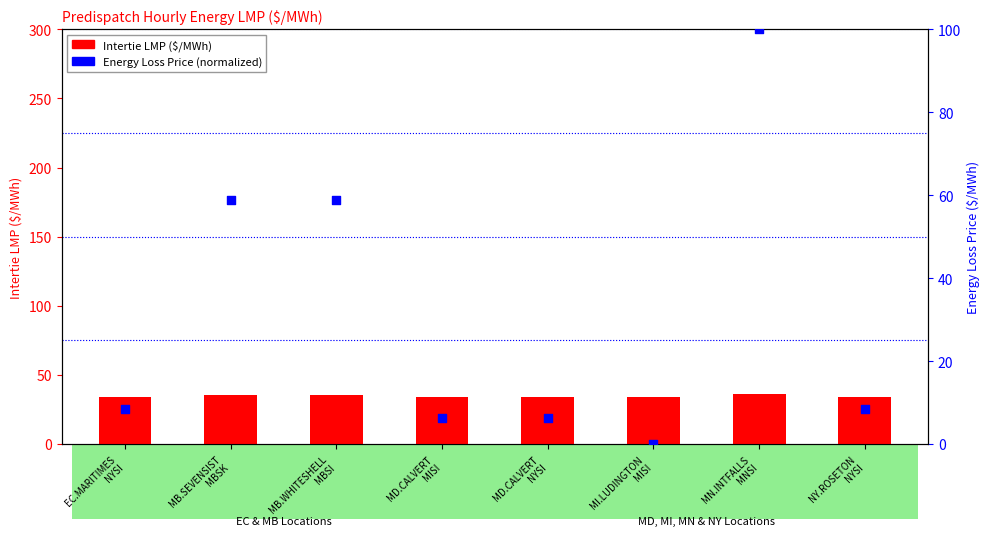

What is the total value across all series at MD.CALVERT
NYSI?

40.3